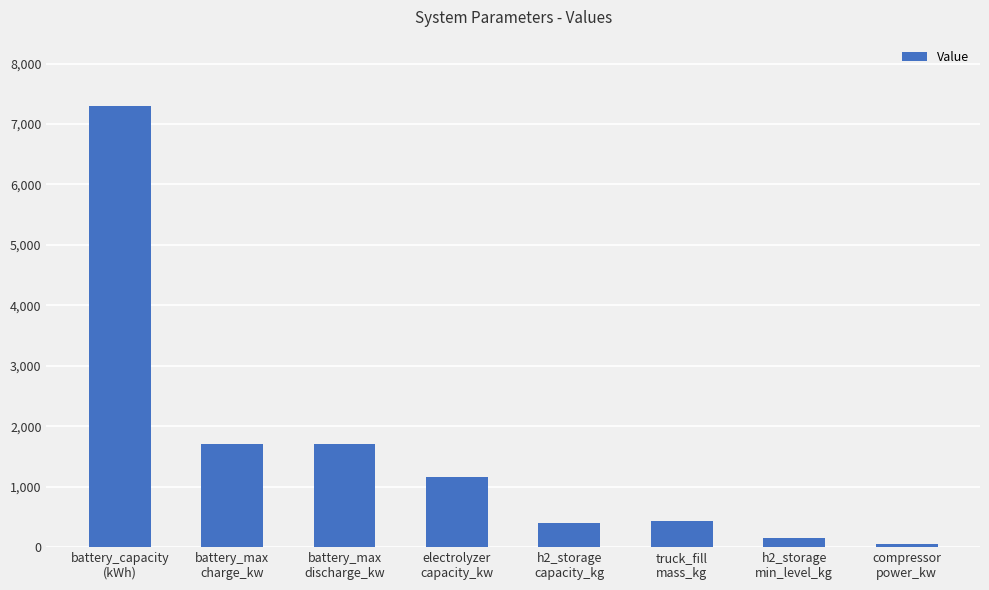

What is the minimum value shown in the chart?

52.0